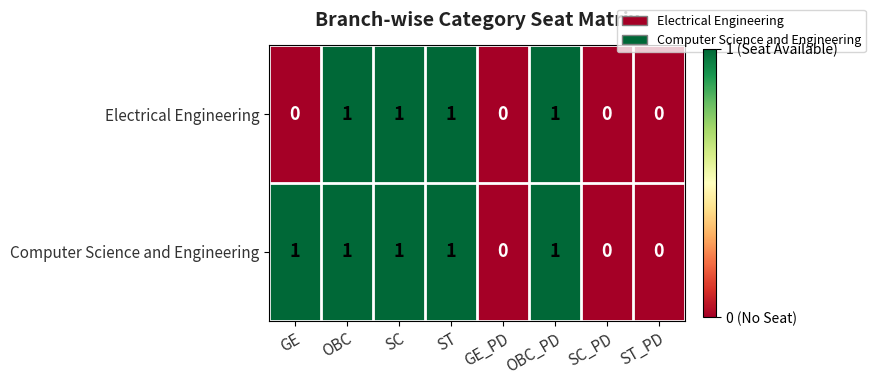

List the series in order of their overall mean, lowest first.

Electrical Engineering, Computer Science and Engineering